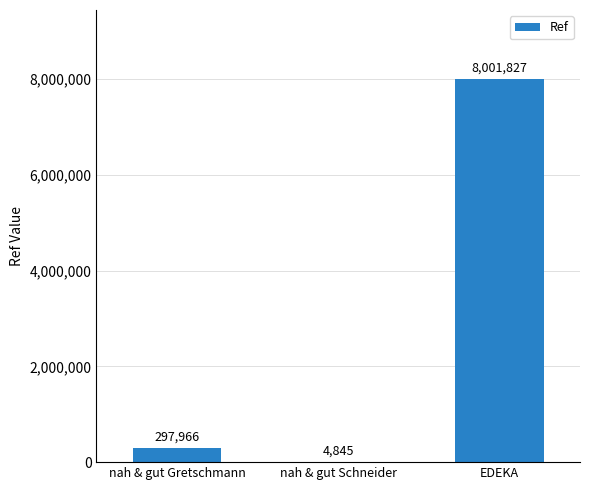

What is the change in value from nah & gut Gretschmann to EDEKA?

+7703861